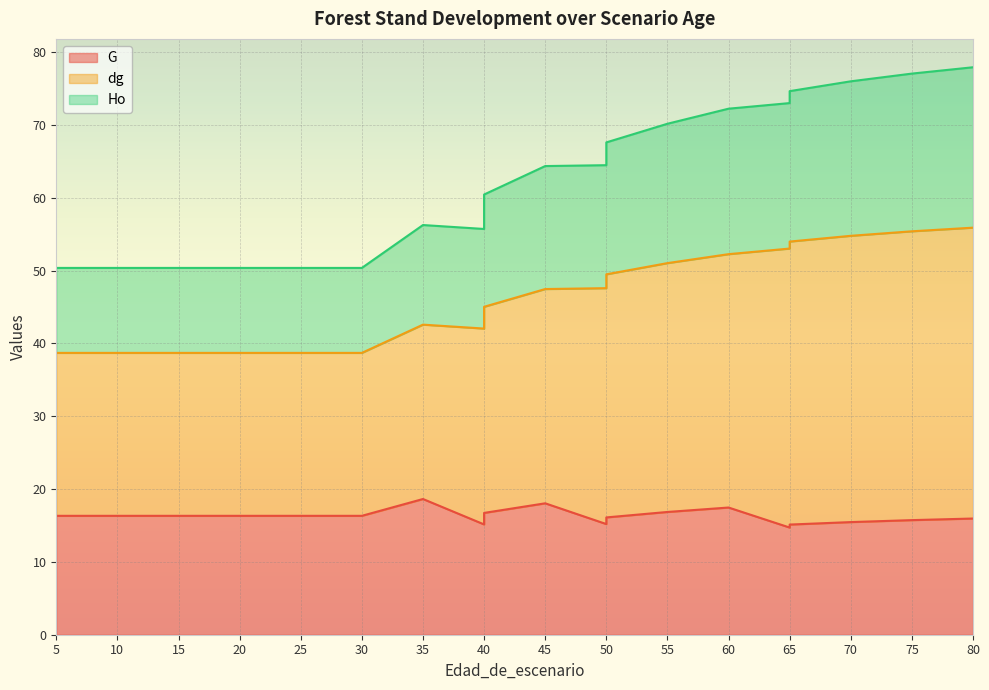

What is the difference between the G values at 70 and 75?

0.3